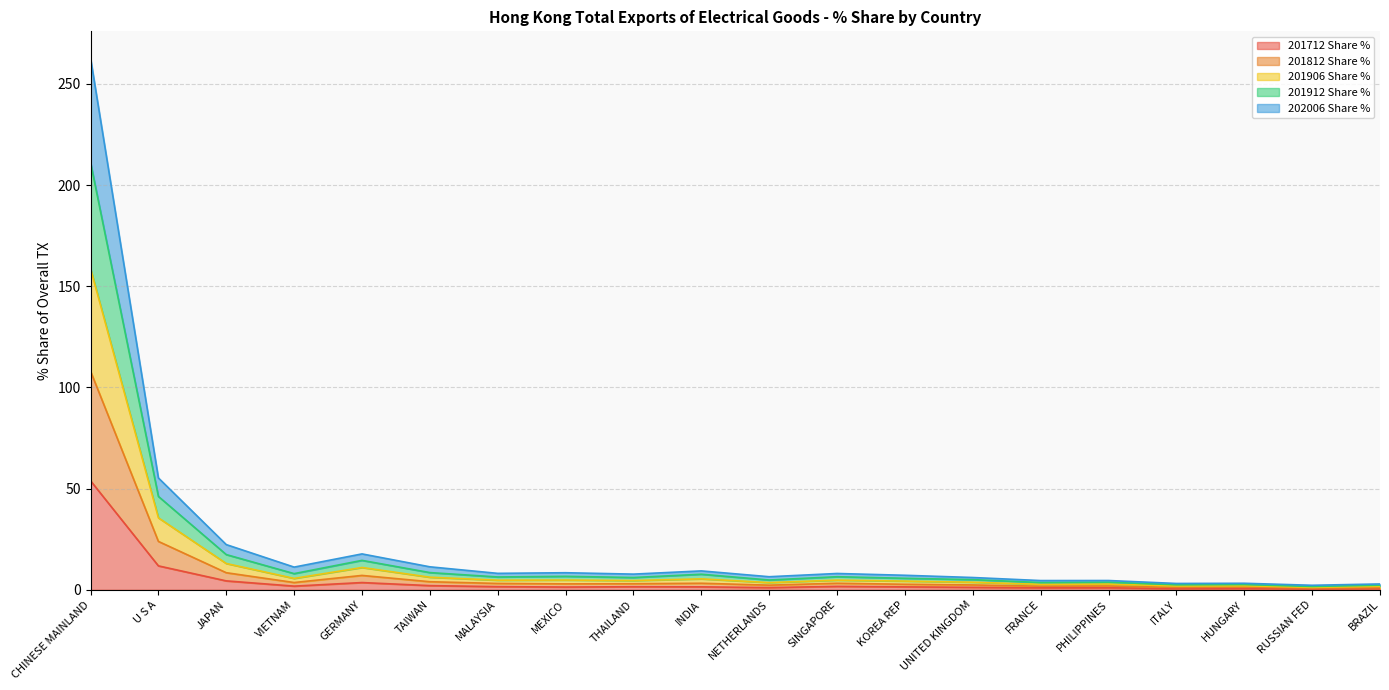

Does the chart display data point markers on the line(s)?

No